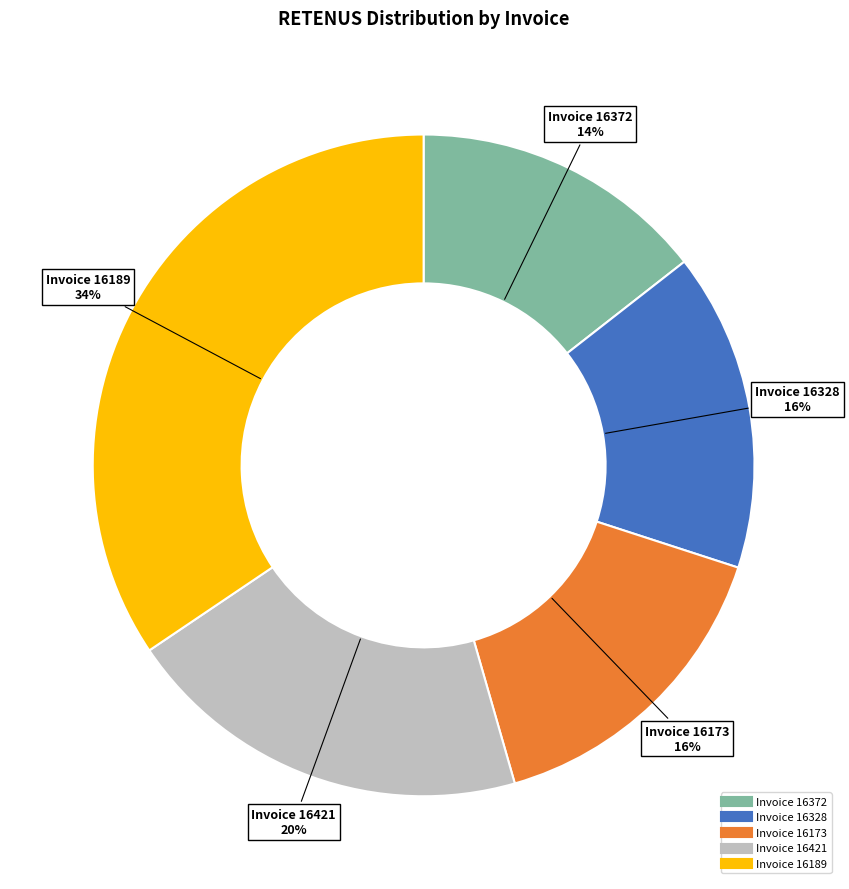

Does any single category account for the majority?

No